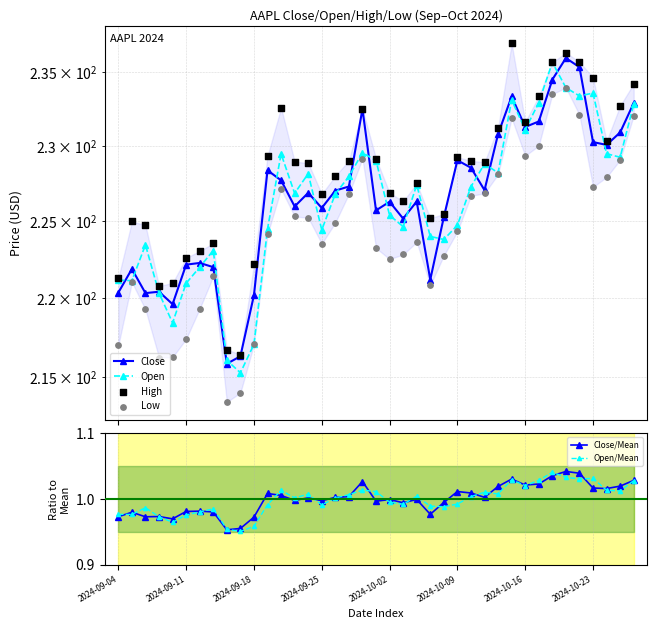

Is the value of Close/Mean at 8 greater than the value of Close at 2024-10-16?

No